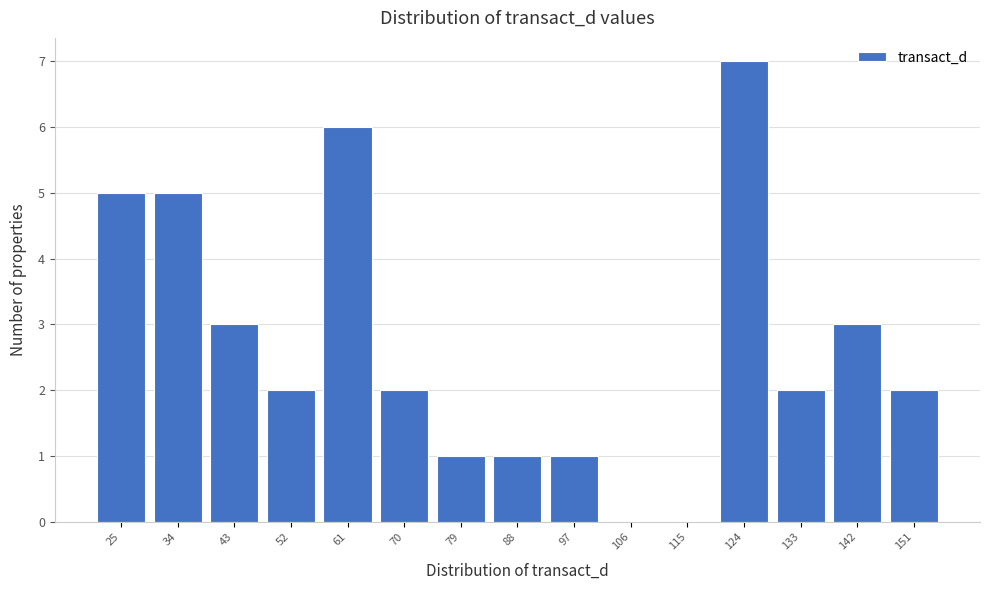

Reading left to right, extract all data points from this chart.

25=5	34=5	43=3	52=2	61=6	70=2	79=1	88=1	97=1	106=0	115=0	124=7	133=2	142=3	151=2